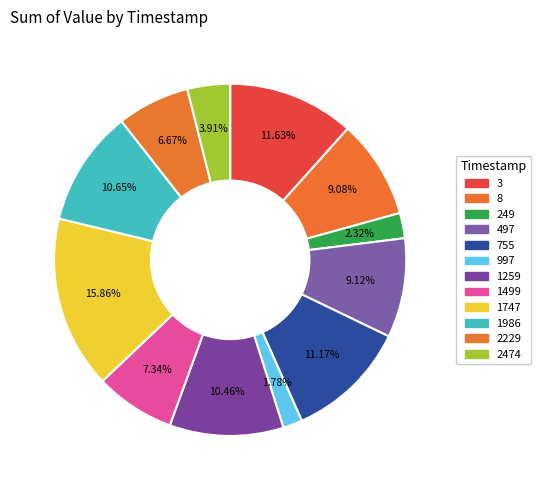

Does any single category account for the majority?

No